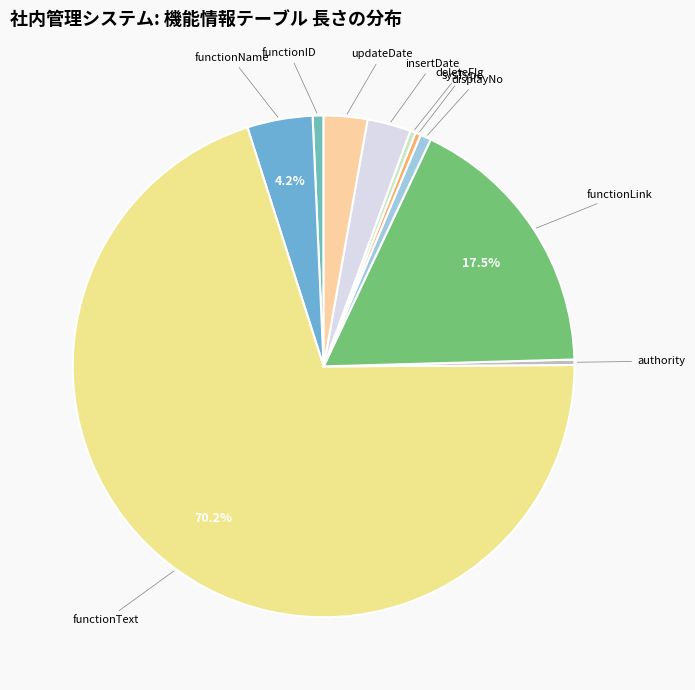

Between functionID and functionLink, which is larger?

functionLink